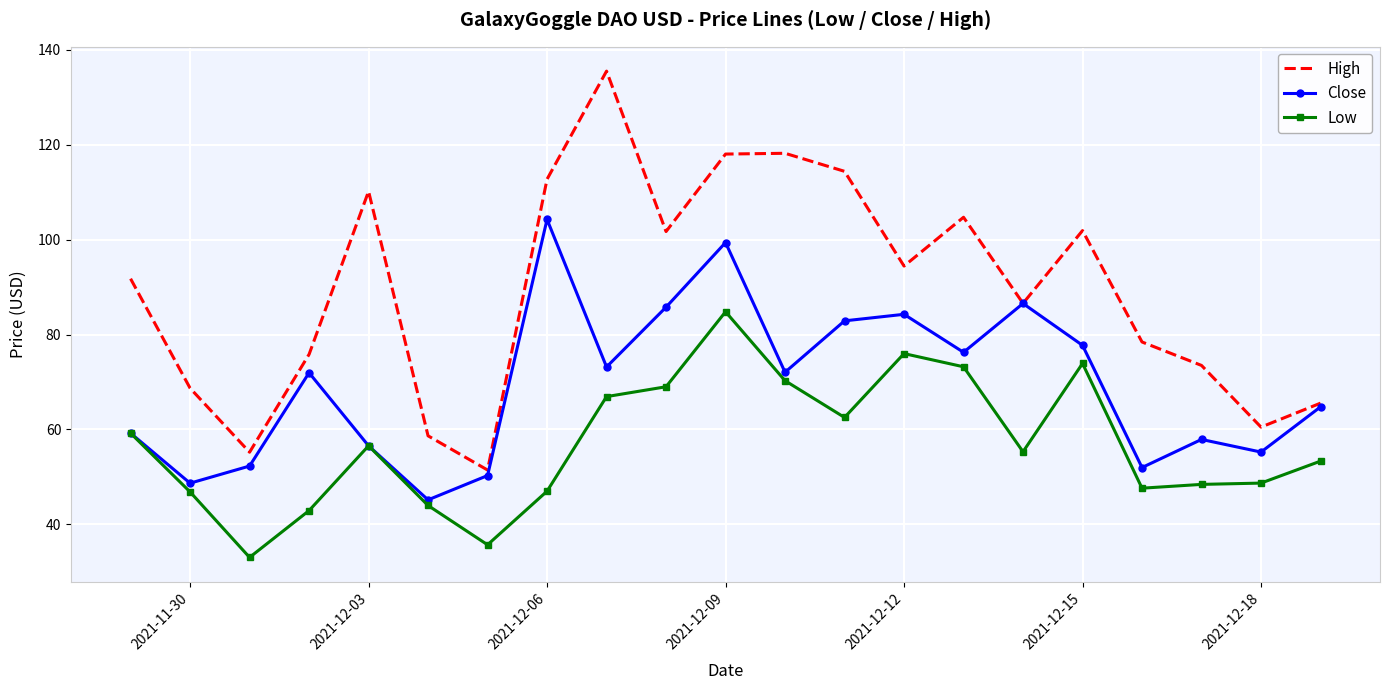

What is the greatest value displayed?

135.5